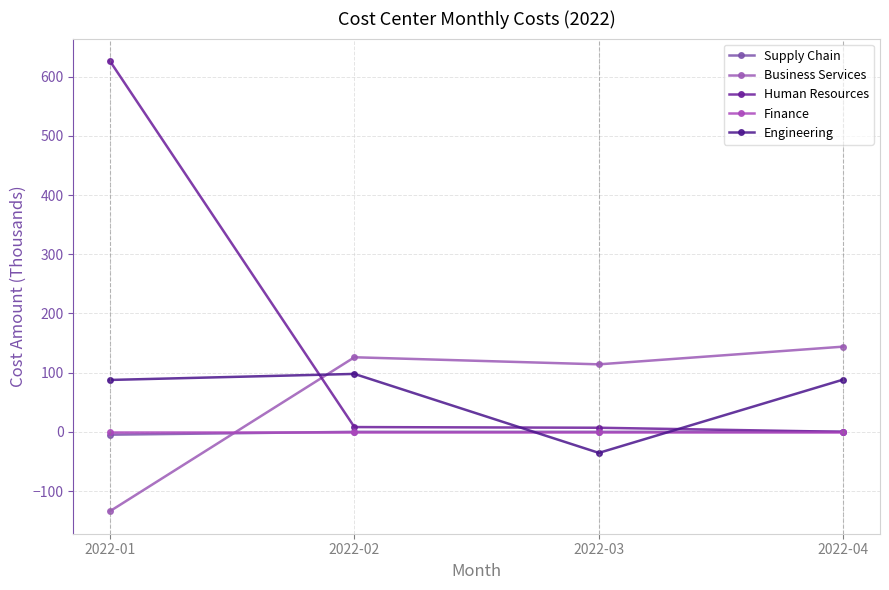

True or false: Human Resources and Finance cross at least once.

False